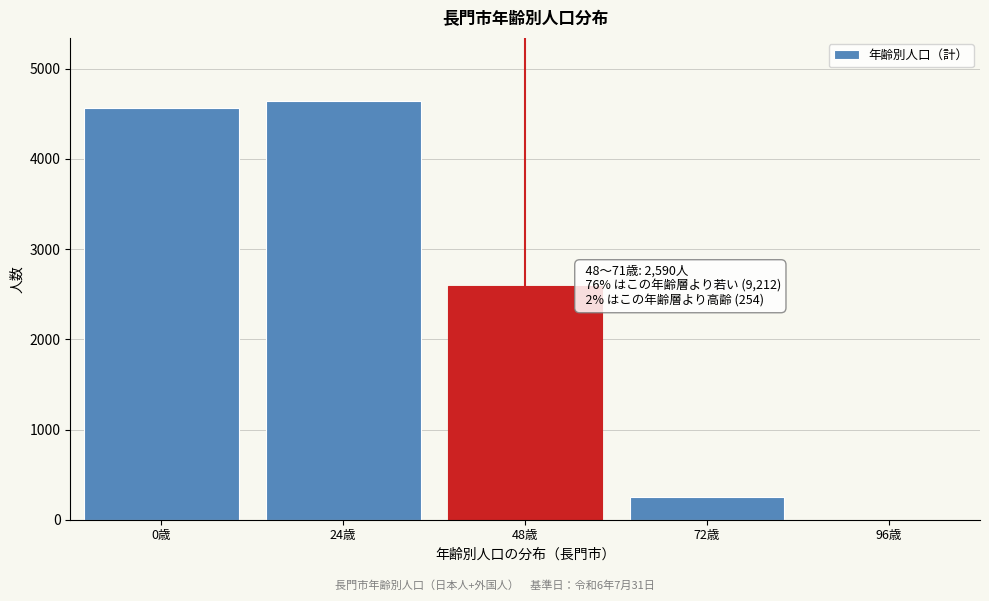

Reading left to right, list all the values displayed in this chart.

0歳=4568	24歳=4644	48歳=2590	72歳=254	96歳=0